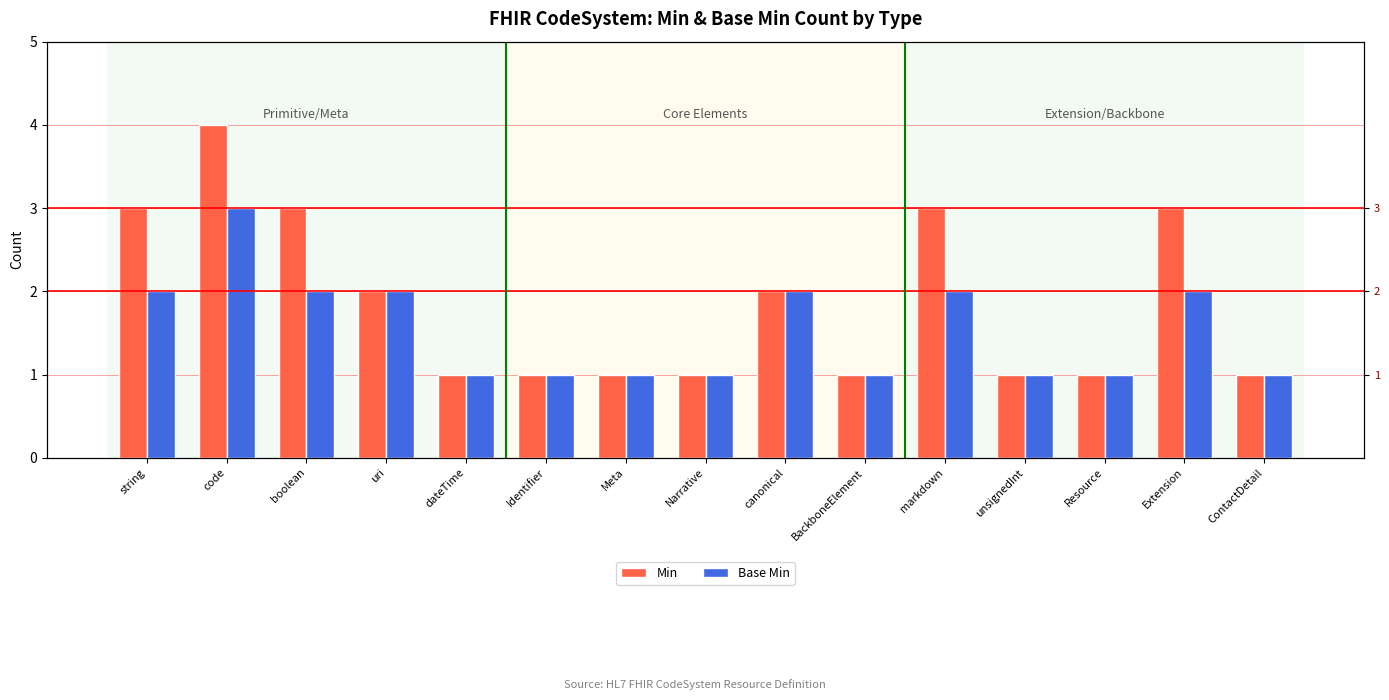

Which series has the largest range (max minus min)?

Min